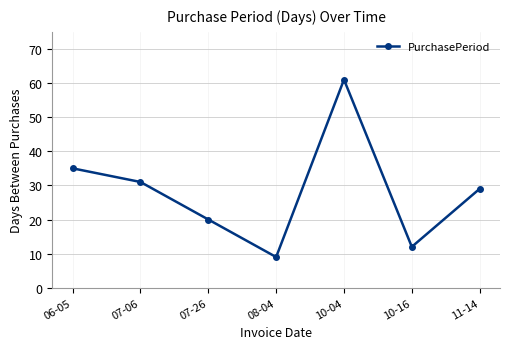

How many interior local valleys (lower than both neighbors) does the data have?

2